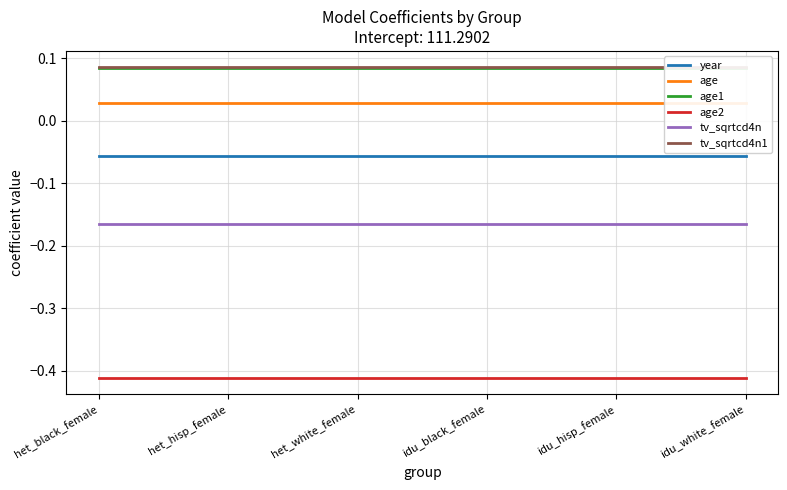

True or false: tv_sqrtcd4n has more than 0 points higher than both neighbors.

False